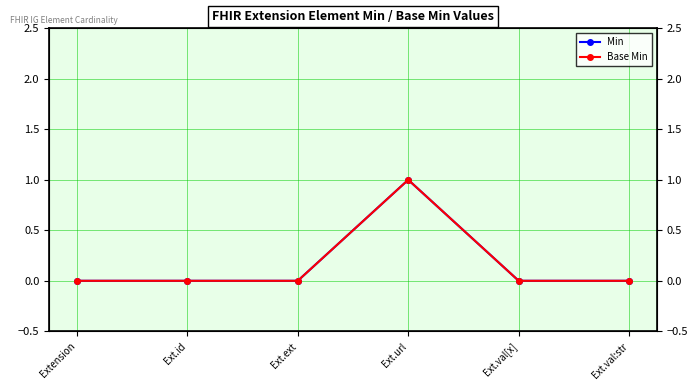

What is the difference between the maximum and second lowest values in the Min series?

1